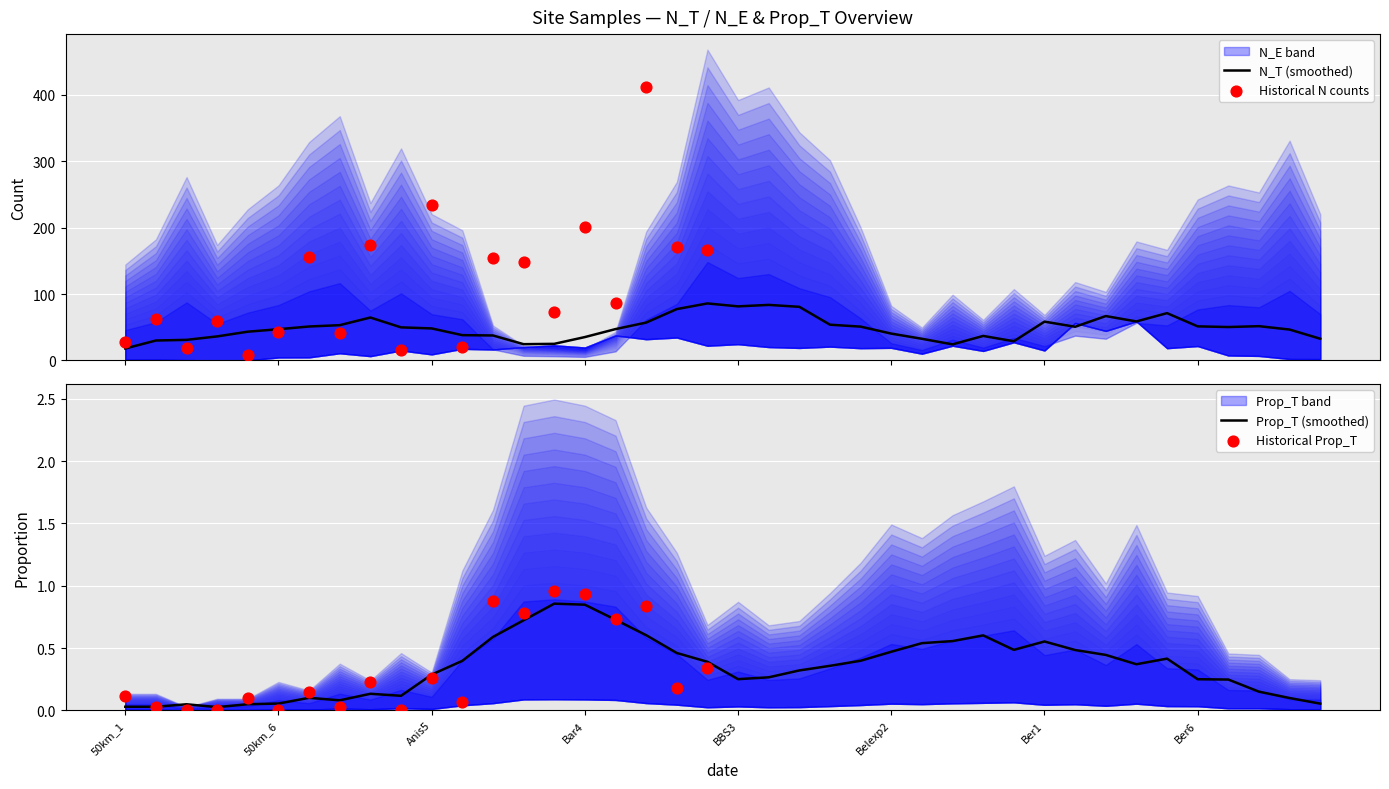

What is the total value across all series at Belexp3?

93.6